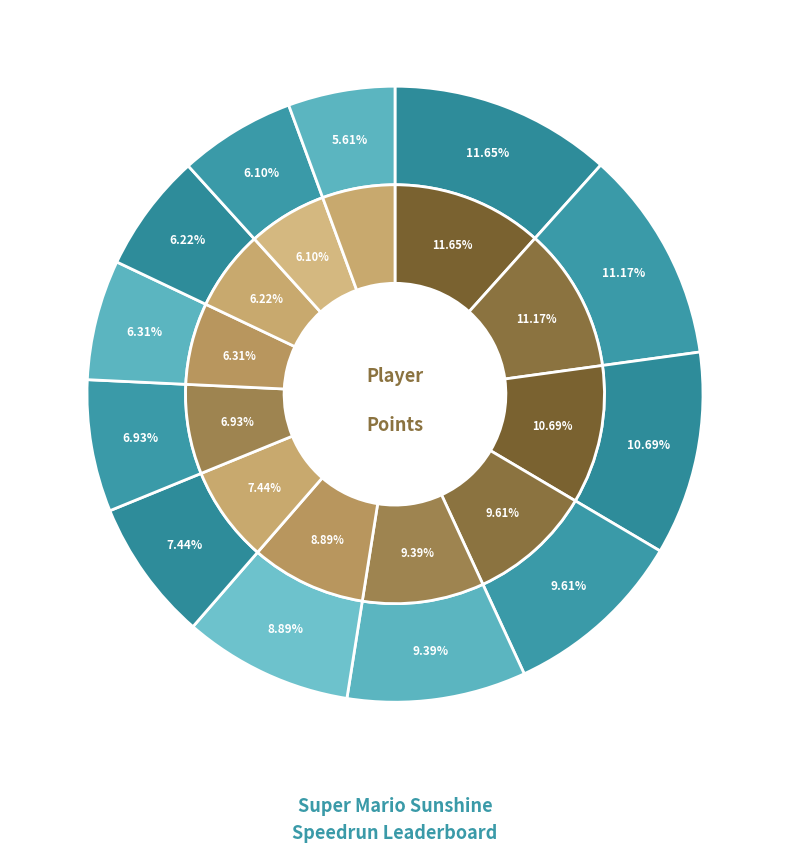

The Anonymous 6 slice represents 16% of the pie. True or false?

False